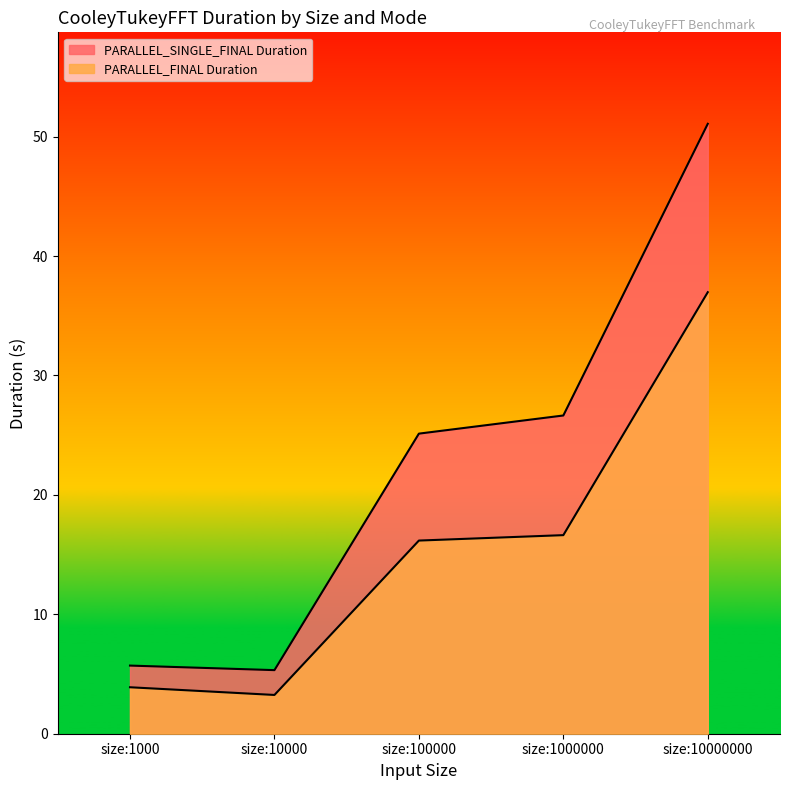

Which series changed the most between size:10000 and size:1000000?

PARALLEL_SINGLE_FINAL Duration